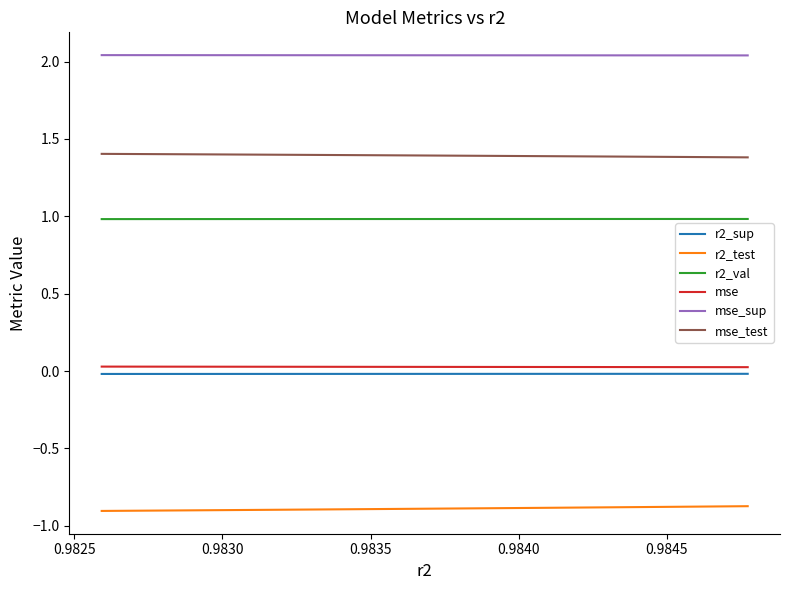

True or false: mse_test has a value of 0.6 at 8.

False